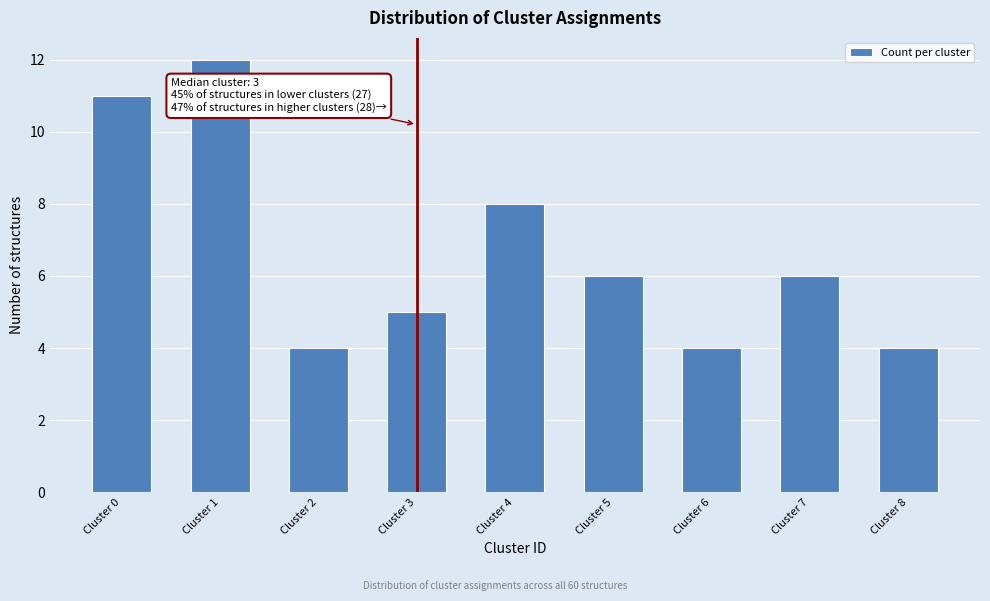

Reading left to right, extract all data points from this chart.

Cluster 0=11	Cluster 1=12	Cluster 2=4	Cluster 3=5	Cluster 4=8	Cluster 5=6	Cluster 6=4	Cluster 7=6	Cluster 8=4